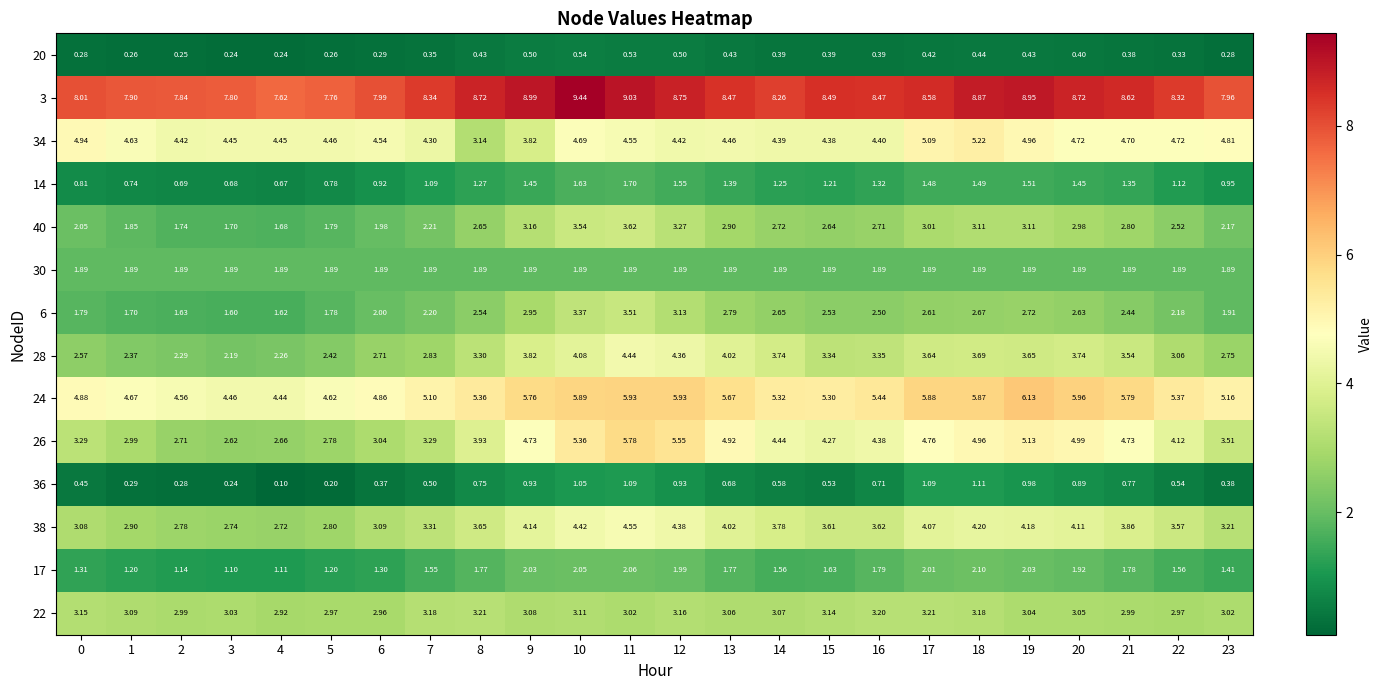

Is the value of 26 at 8 greater than the value of 28 at 8?

Yes